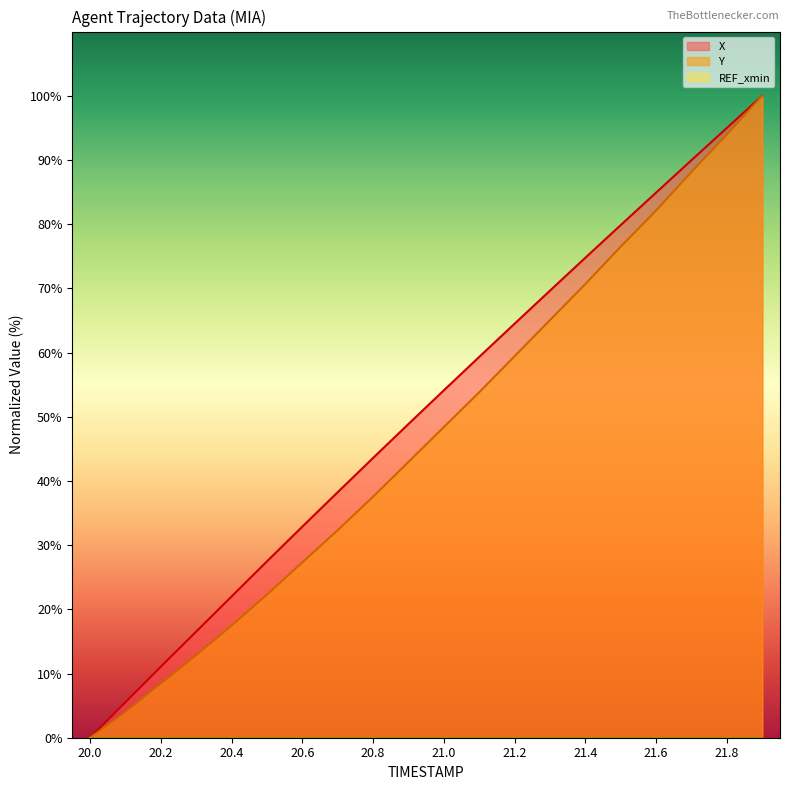

Rank the series by their maximum value, from highest to lowest.

X, Y